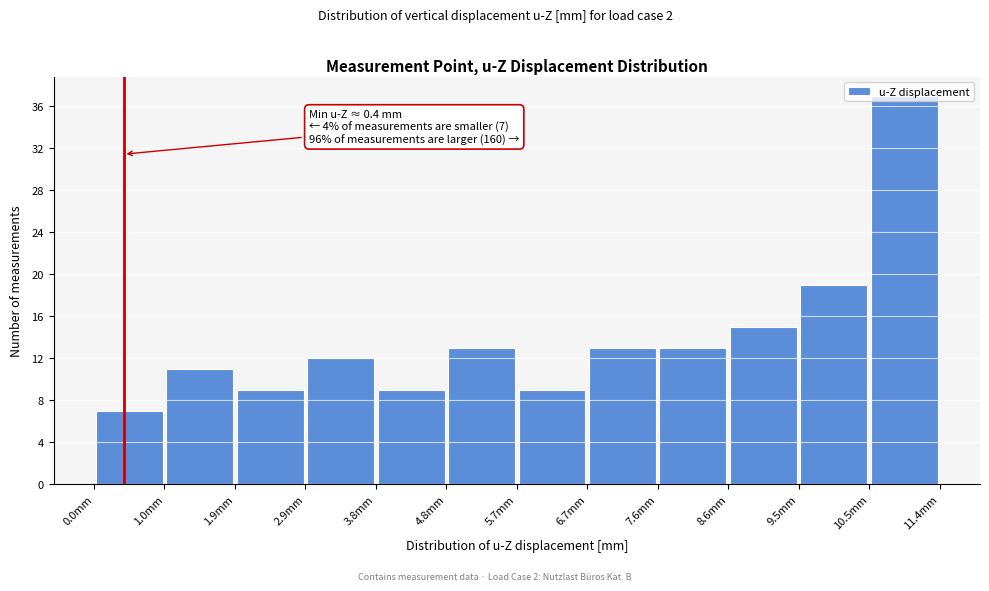

Which range on the x-axis has the tallest bar?

10.5 to 11.4